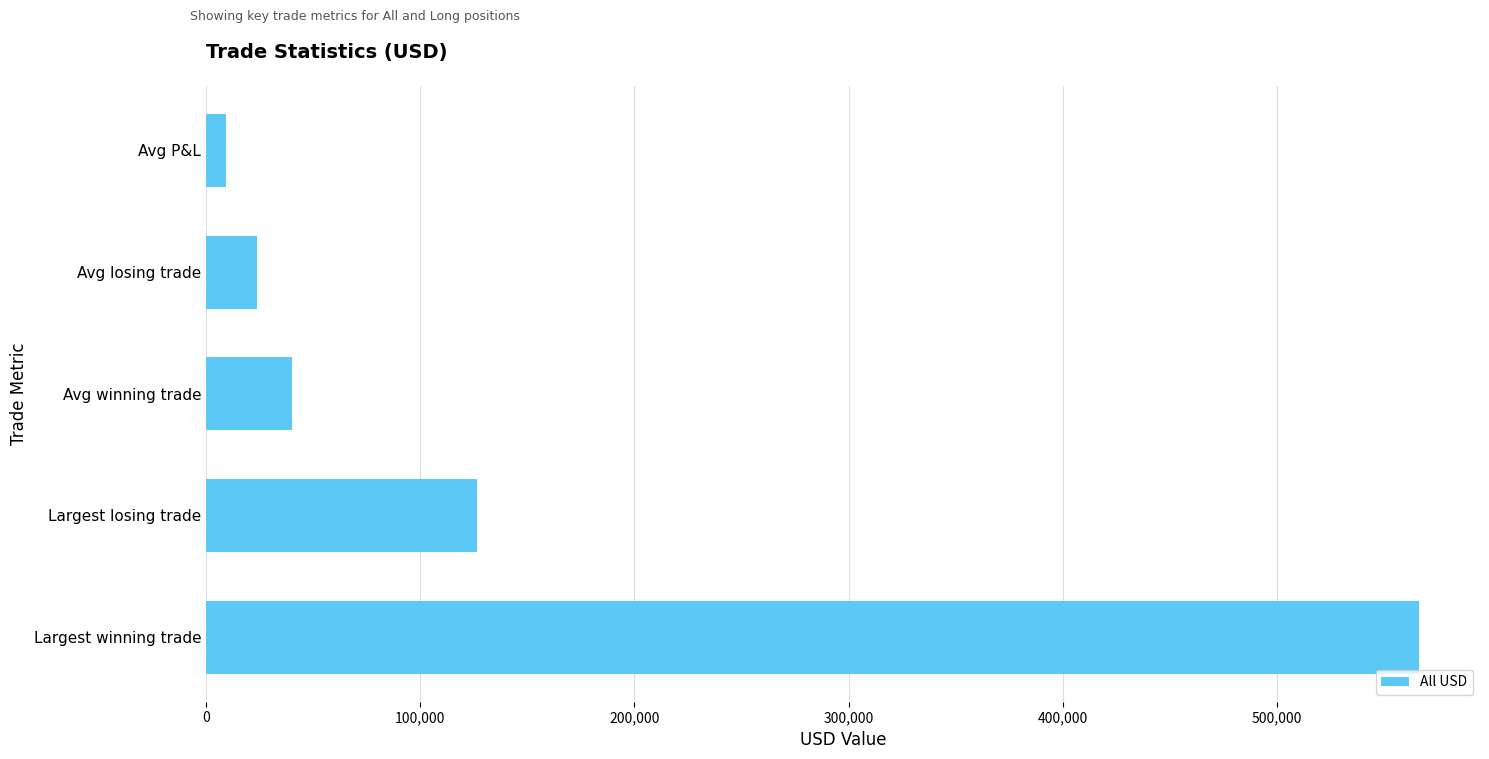

Reading bottom to top, list all the values displayed in this chart.

Largest winning trade=566375.8	Largest losing trade=126312.4	Avg winning trade=40002.2	Avg losing trade=23890.9	Avg P&L=9462.5